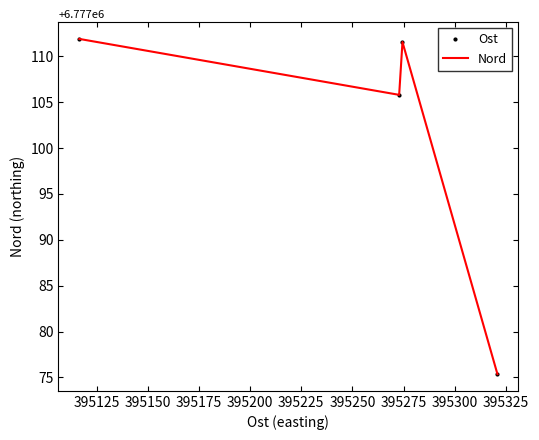

True or false: Ost and Nord intersect in this chart.

False